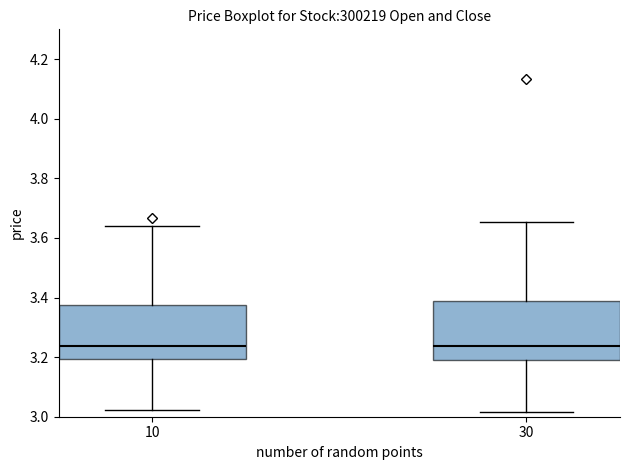

Reading left to right, read every box against the y-axis: the position of its median line, the range the box covers, and the ends of its whiskers. The values are not printed on the chart, so give them approximately, as read against the axis.

10: median 3.24, box 3.20 to 3.38, whiskers 3.02 to 3.64
30: median 3.24, box 3.20 to 3.38, whiskers 3.02 to 3.66